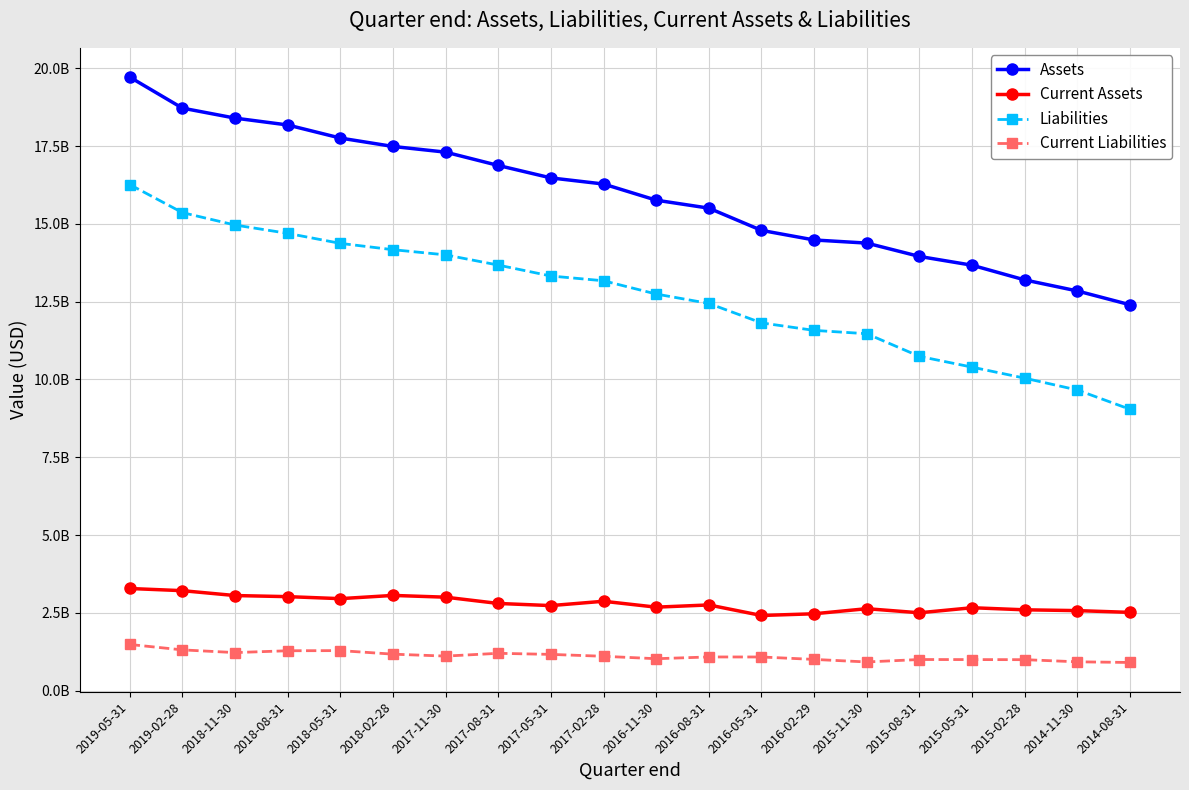

Is it true that Current Liabilities equals 2175028688 at 2018-08-31?

False